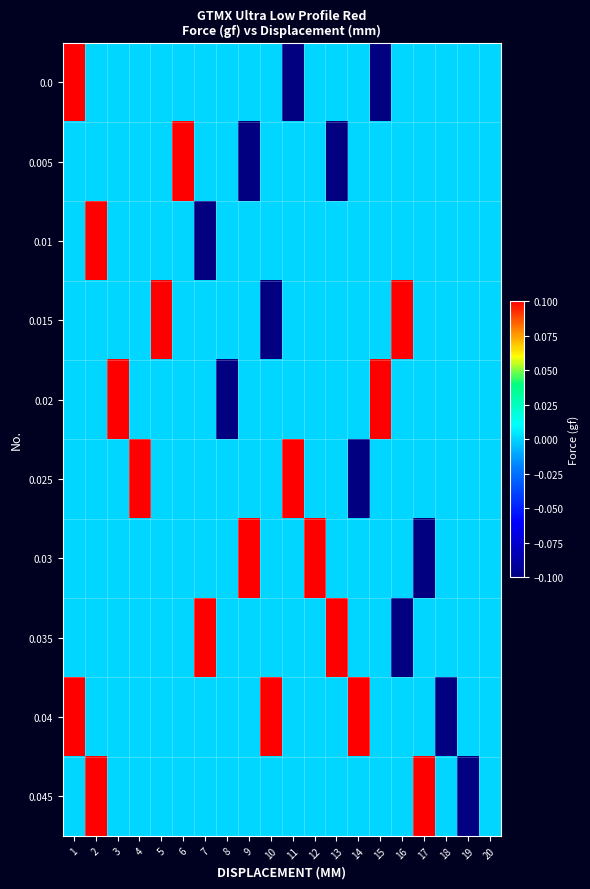

At 11, list the series in order from smallest to largest.

0.0, 0.005, 0.01, 0.015, 0.02, 0.03, 0.035, 0.04, 0.045, 0.025